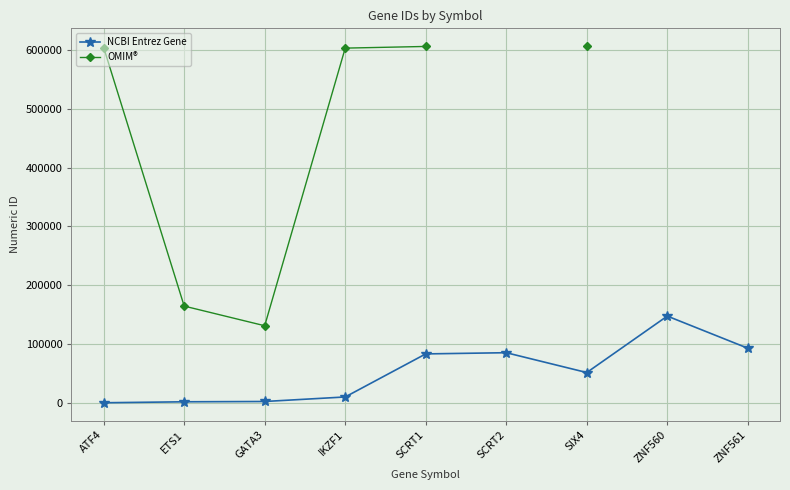

At how many categories does at least one series exceed 15457?

9